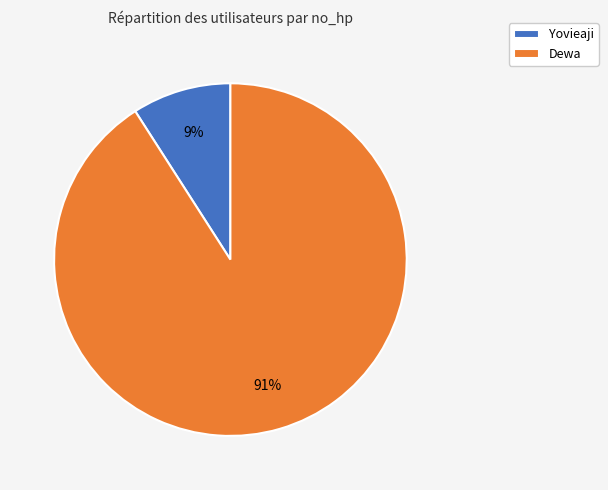

Is it true that Dewa is 91% of the pie?

True